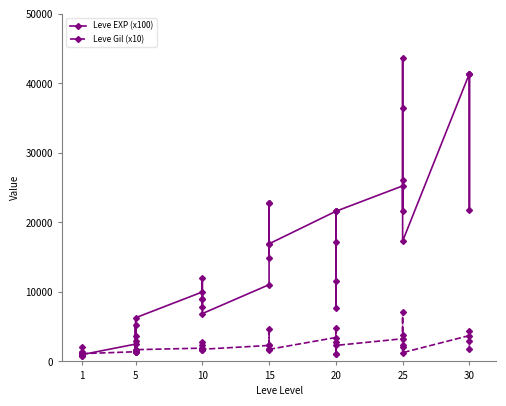

What is the value of the Leve Gil (x10) point at the 17th from the left?

2840